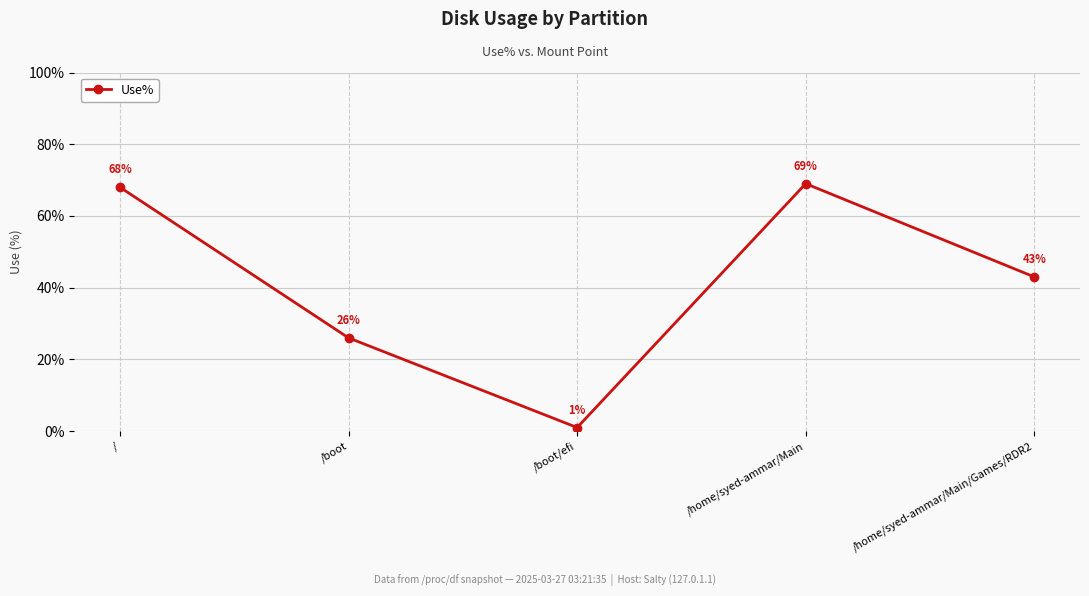

Where does the data first go above 43?

/